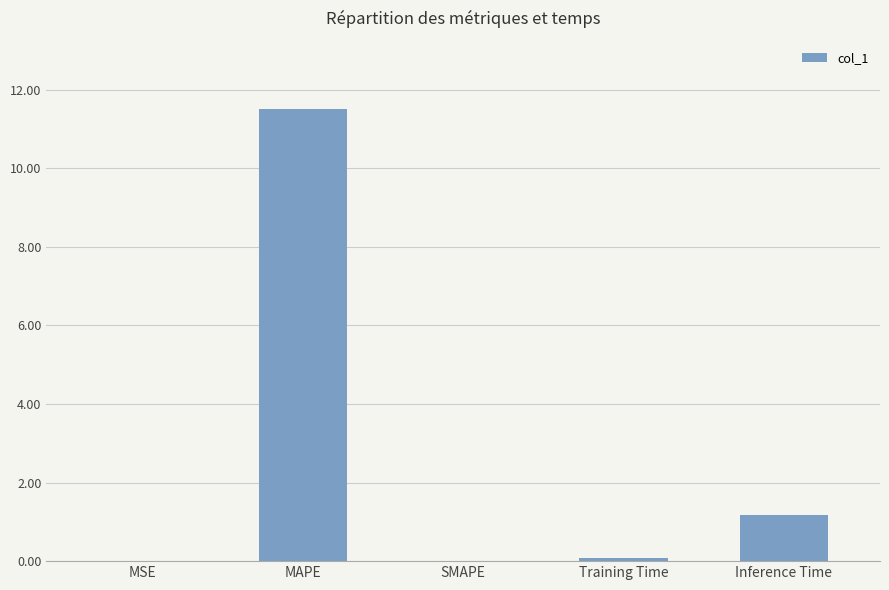

Are the bars grouped side by side (vs. stacked)?

No